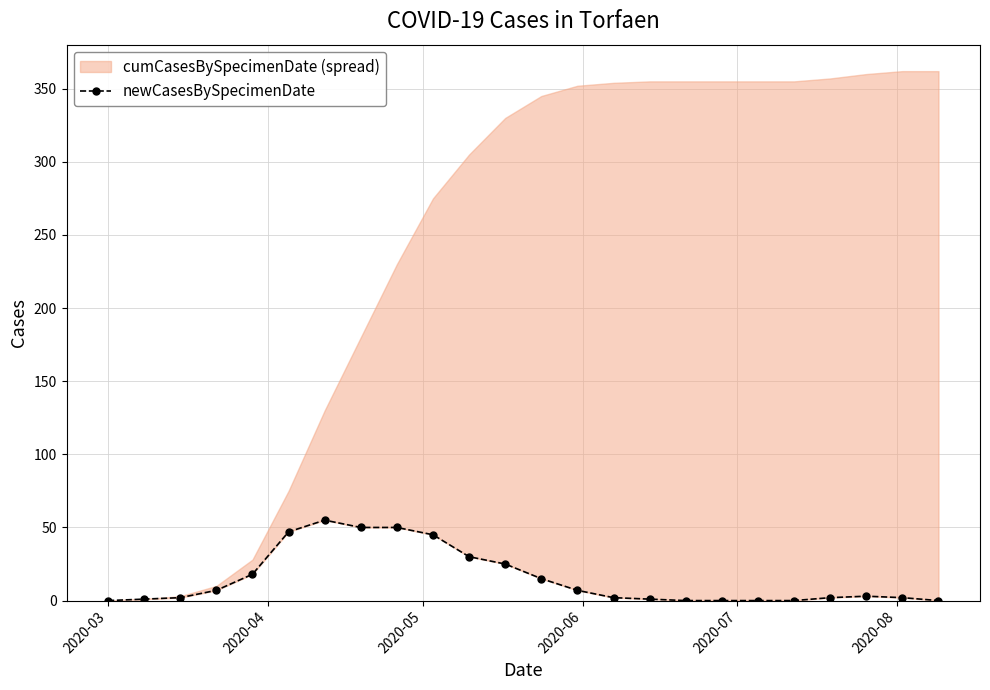

Reading left to right, list all the values displayed in this chart.

0	1	2	7	18	47	55	50	50	45	30	25	15	7	2	1	0	0	0	0	2	3	2	0